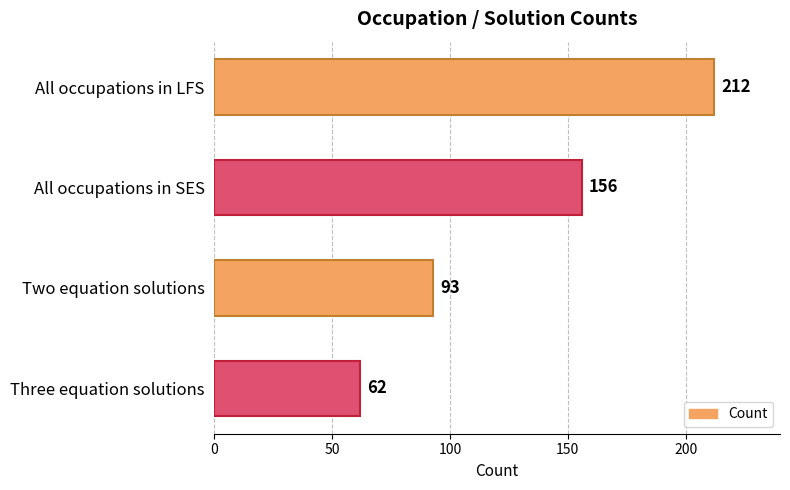

Rank the categories by value from lowest to highest.

Three equation solutions, Two equation solutions, All occupations in SES, All occupations in LFS